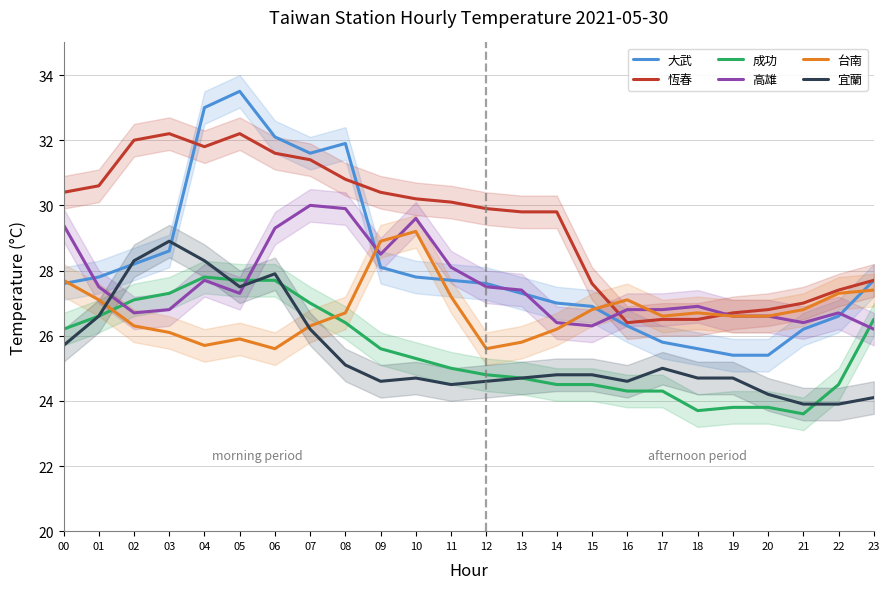

What is the minimum value for 宜蘭?

23.9